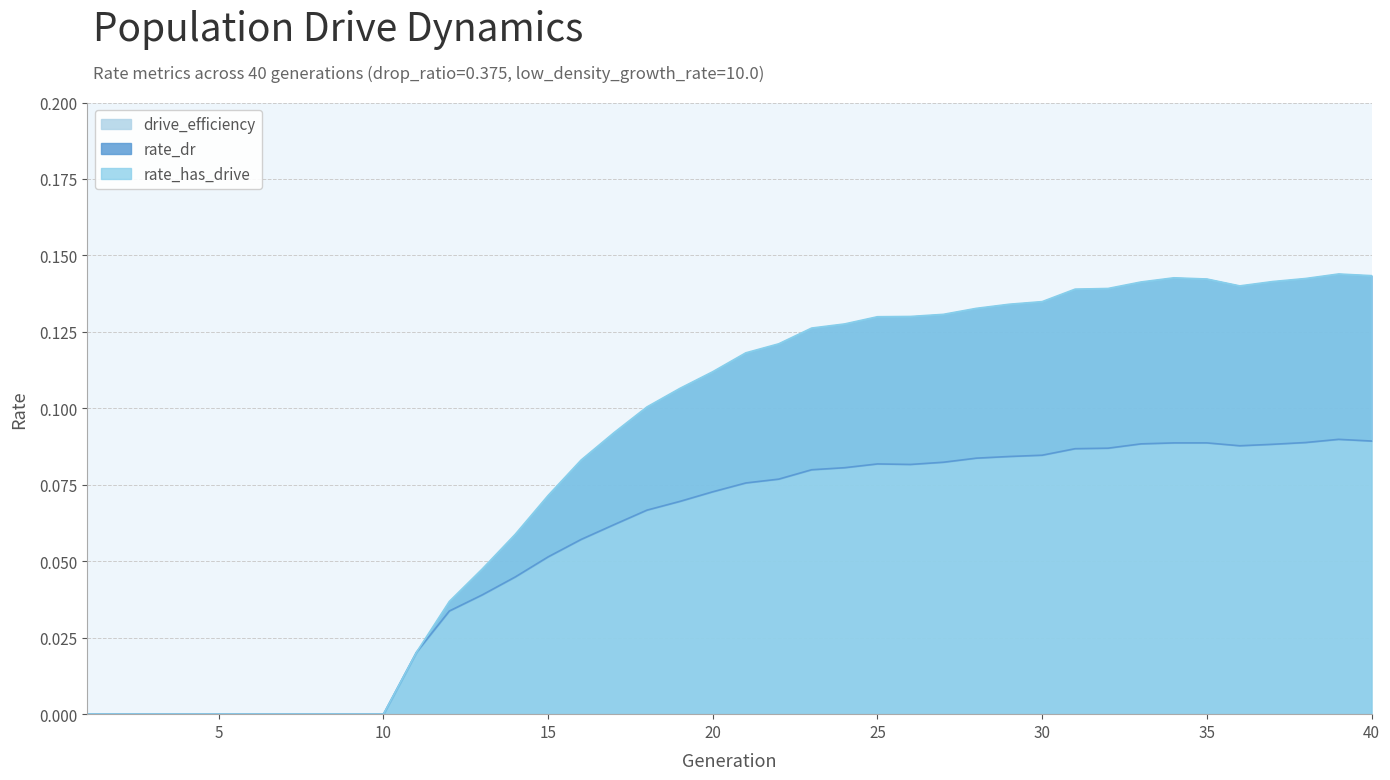

At which category does the chart reach its minimum across all series?

1